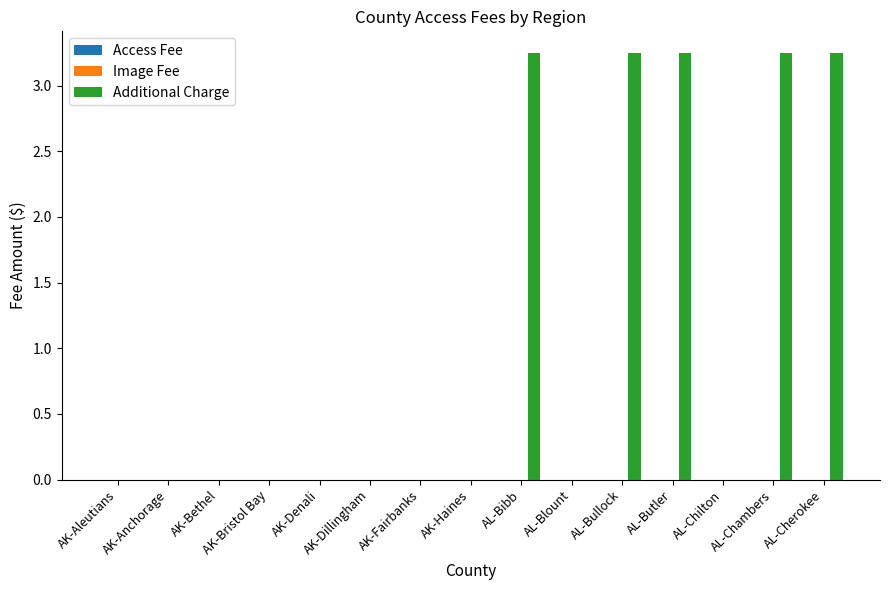

Are the bars horizontal?

No